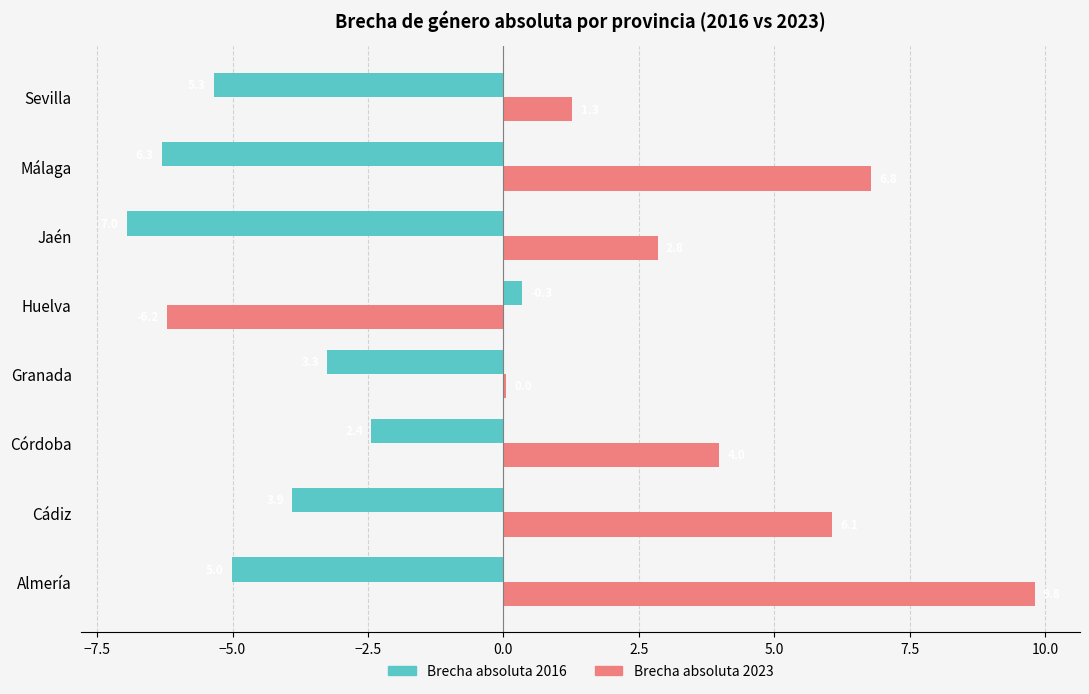

What is the highest value of the Brecha absoluta 2023 series?

9.8